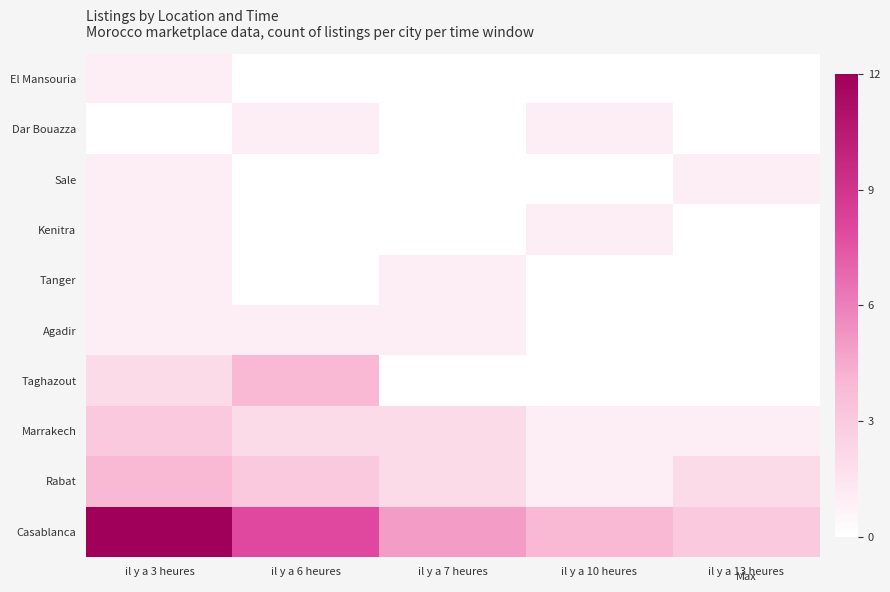

Reading left to right, list all the values displayed in this chart.

Casablanca: il y a 3 heures=12	il y a 6 heures=8	il y a 7 heures=5	il y a 10 heures=4	il y a 13 heures=3
Rabat: il y a 3 heures=4	il y a 6 heures=3	il y a 7 heures=2	il y a 10 heures=1	il y a 13 heures=2
Marrakech: il y a 3 heures=3	il y a 6 heures=2	il y a 7 heures=2	il y a 10 heures=1	il y a 13 heures=1
Taghazout: il y a 3 heures=2	il y a 6 heures=4	il y a 7 heures=0	il y a 10 heures=0	il y a 13 heures=0
Agadir: il y a 3 heures=1	il y a 6 heures=1	il y a 7 heures=1	il y a 10 heures=0	il y a 13 heures=0
Tanger: il y a 3 heures=1	il y a 6 heures=0	il y a 7 heures=1	il y a 10 heures=0	il y a 13 heures=0
Kenitra: il y a 3 heures=1	il y a 6 heures=0	il y a 7 heures=0	il y a 10 heures=1	il y a 13 heures=0
Sale: il y a 3 heures=1	il y a 6 heures=0	il y a 7 heures=0	il y a 10 heures=0	il y a 13 heures=1
Dar Bouazza: il y a 3 heures=0	il y a 6 heures=1	il y a 7 heures=0	il y a 10 heures=1	il y a 13 heures=0
El Mansouria: il y a 3 heures=1	il y a 6 heures=0	il y a 7 heures=0	il y a 10 heures=0	il y a 13 heures=0